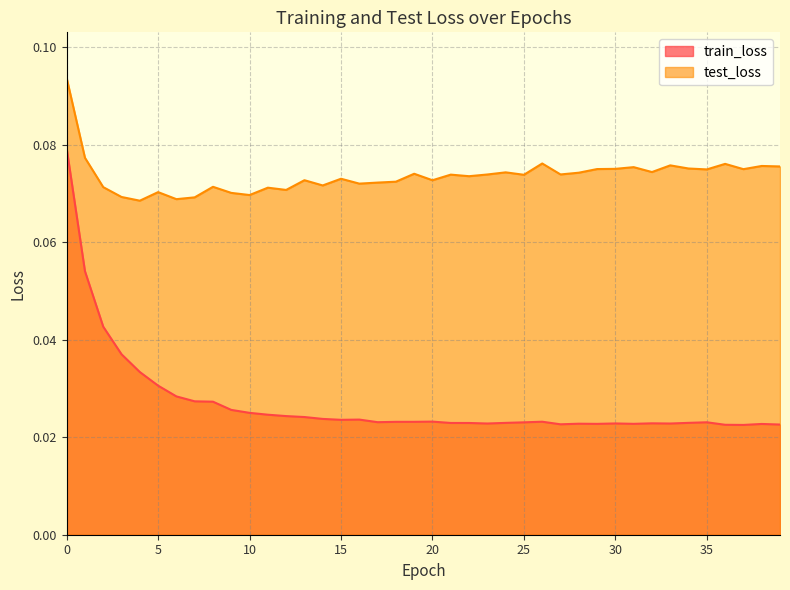

Count the train_loss values in the range 0 to 1.

40